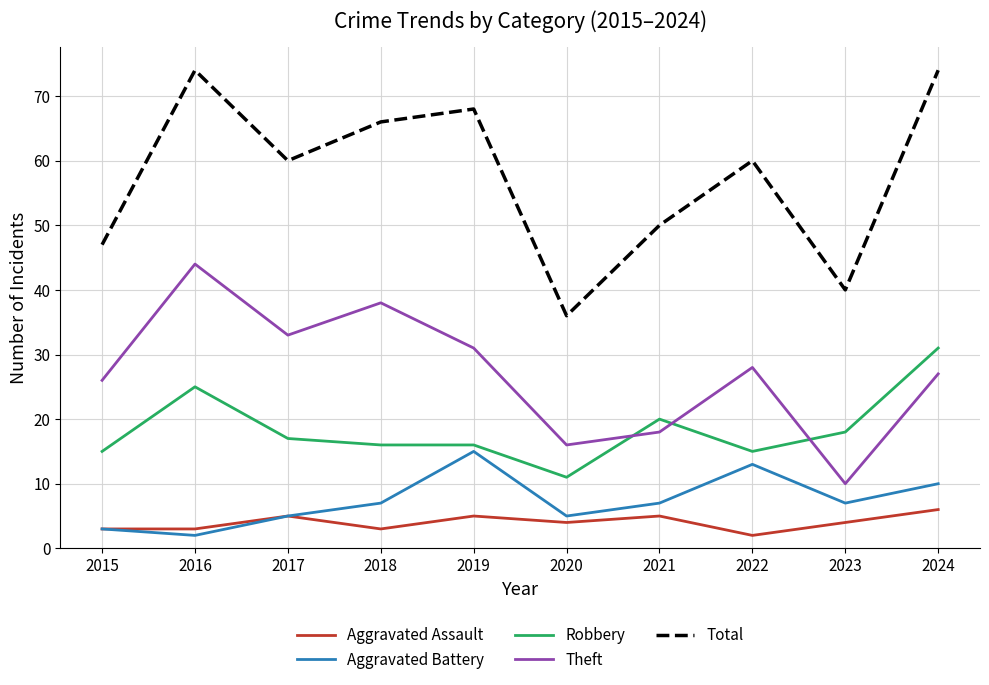

The value of Theft at 2024 is 37. True or false?

False